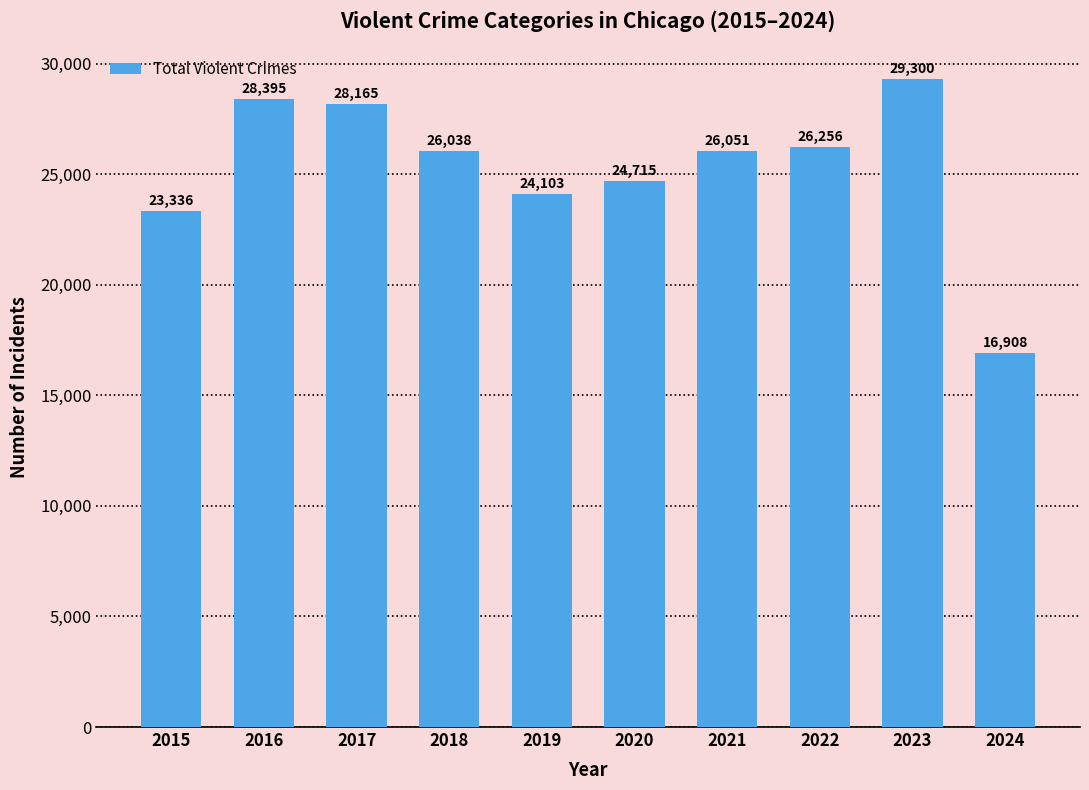

Reading left to right, extract all data points from this chart.

23336	28395	28165	26038	24103	24715	26051	26256	29300	16908